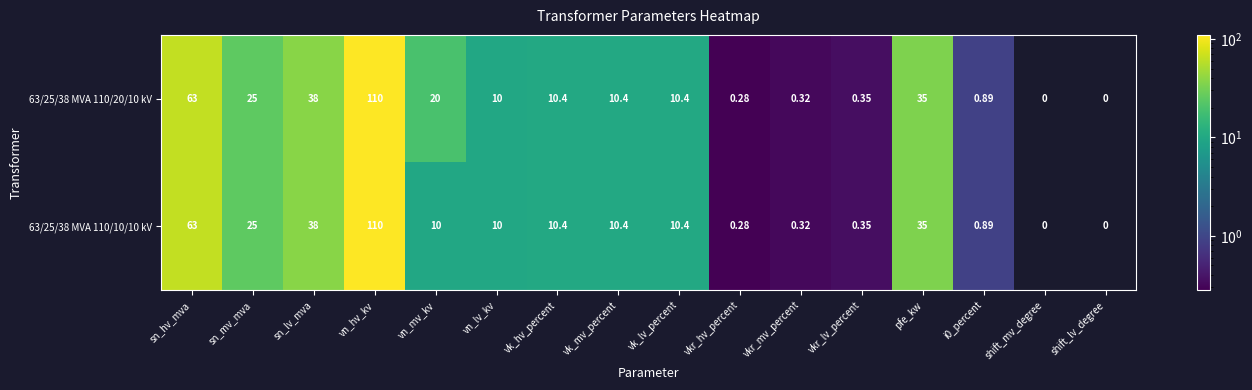

Which category has the highest value in the 63/25/38 MVA 110/10/10 kV series?

vn_hv_kv